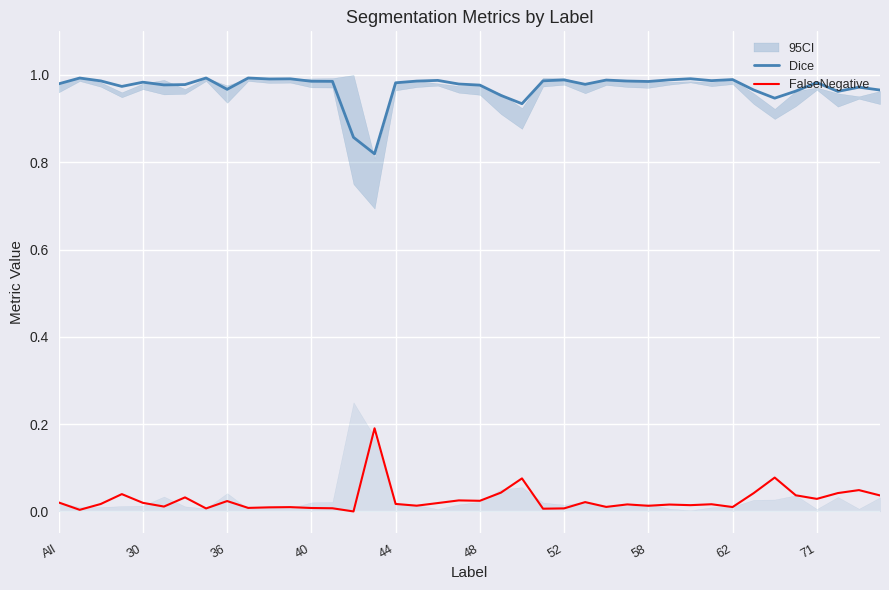

True or false: FalseNegative and Dice intersect in this chart.

False